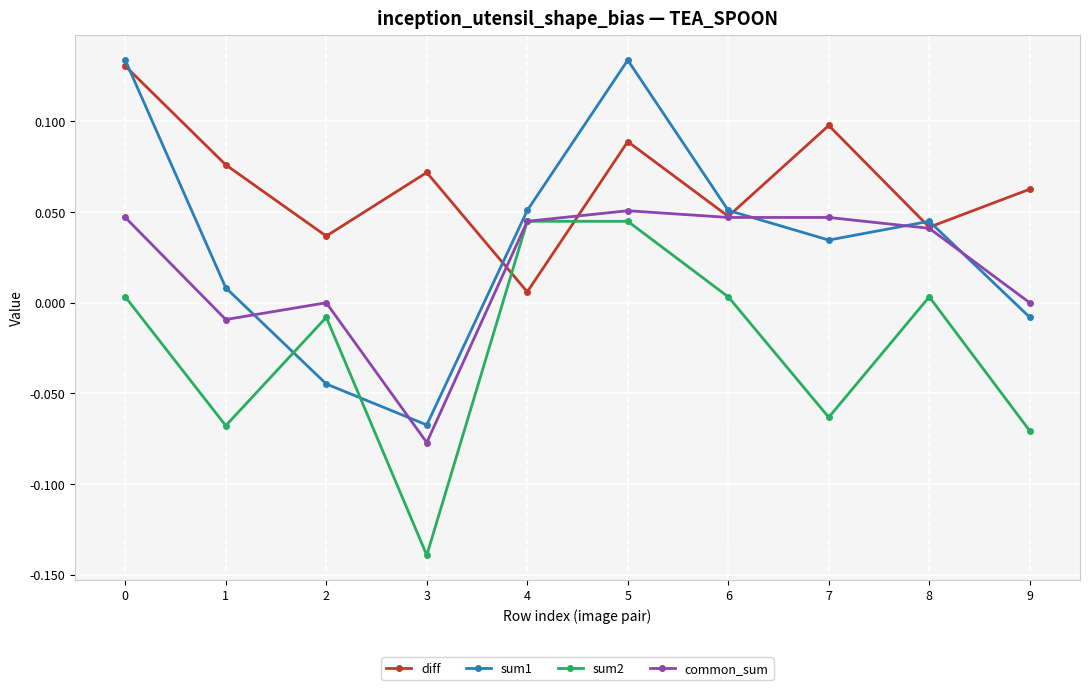

What are all the series names shown in the legend?

diff, sum1, sum2, common_sum